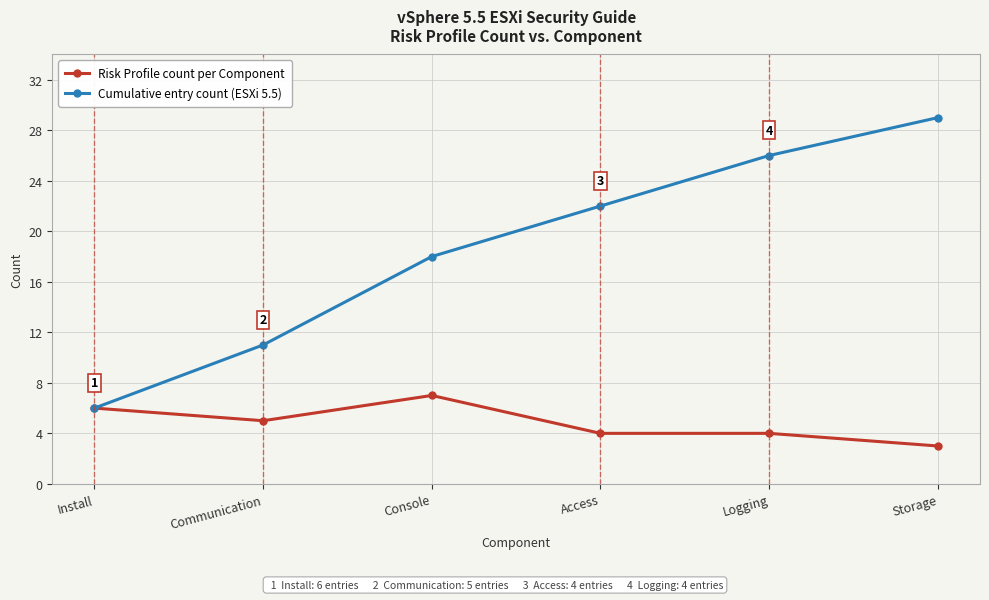

True or false: Cumulative entry count (ESXi 5.5) has more than 1 points higher than both neighbors.

False